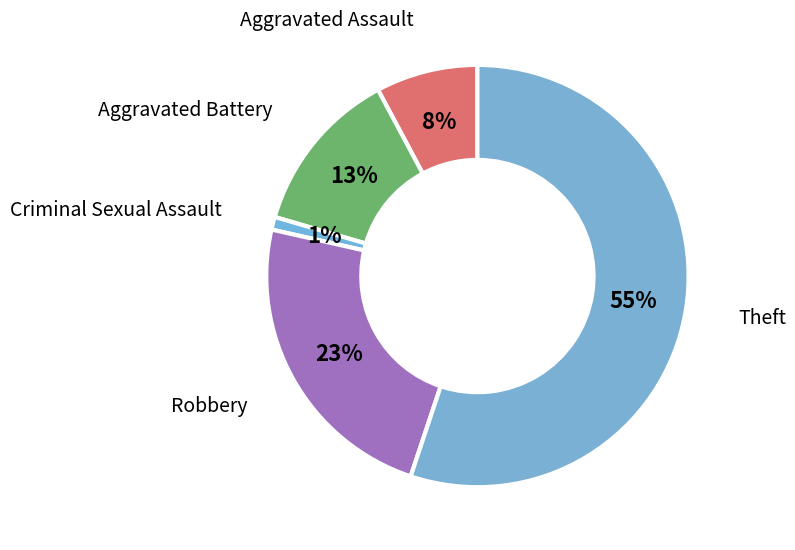

What is the largest slice in the pie chart?

Theft